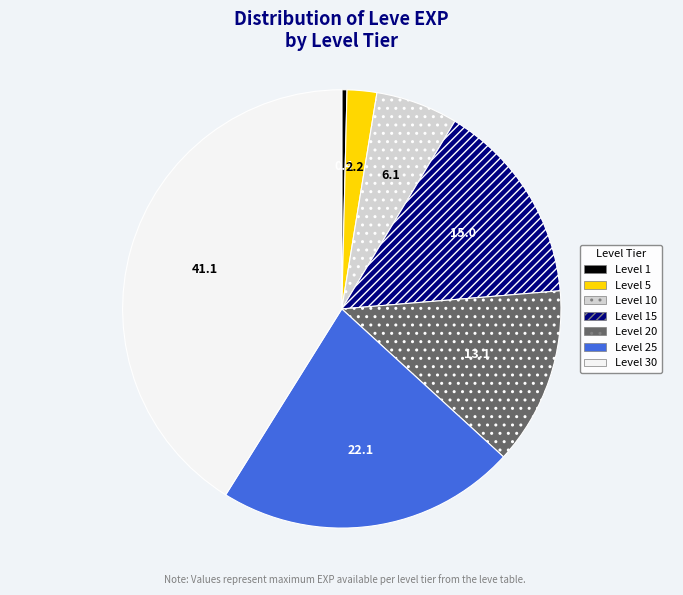

Is there any slice that represents more than half of the pie?

No